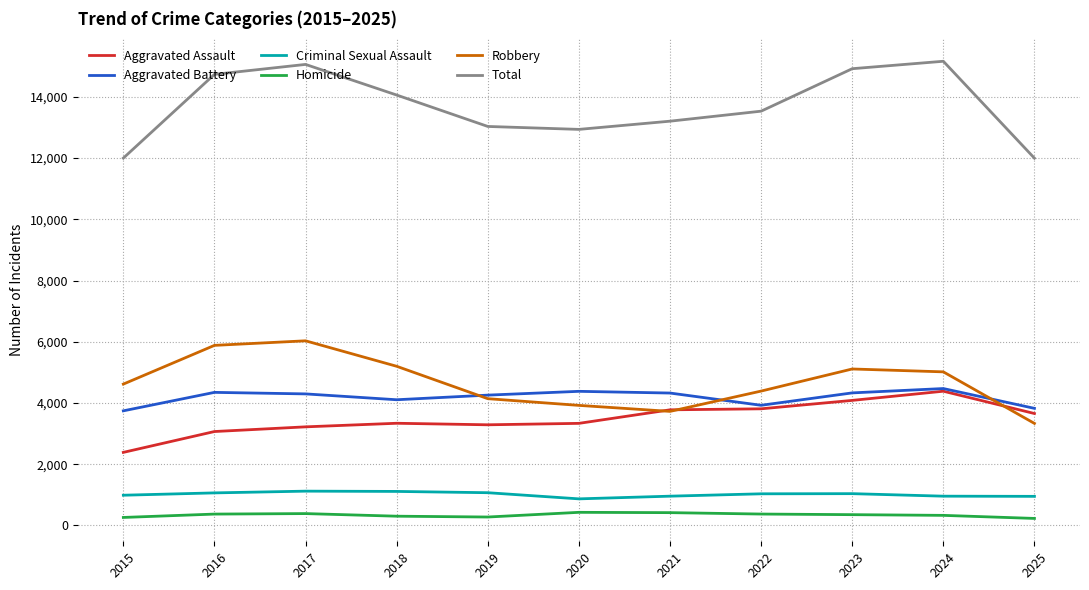

At how many categories does at least one series exceed 9498?

11